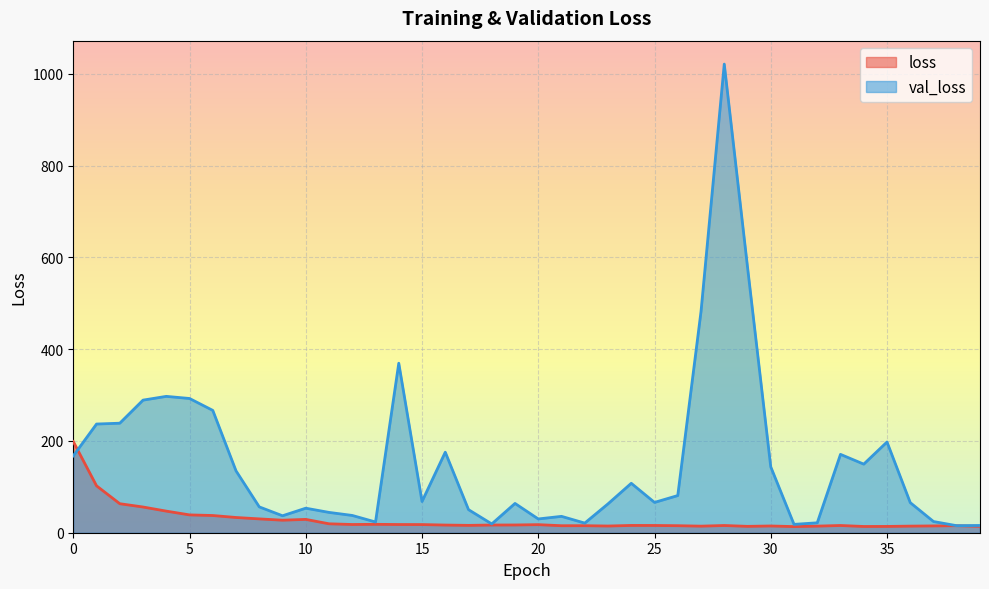

What is the difference between the val_loss values at 2 and 33?

67.9